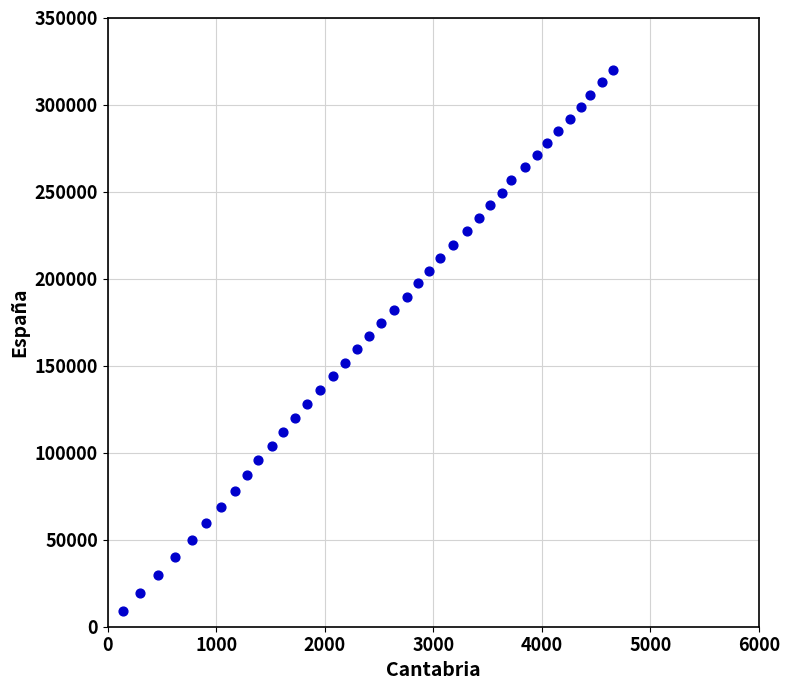

What is the range of X values (max minus min)?

4520